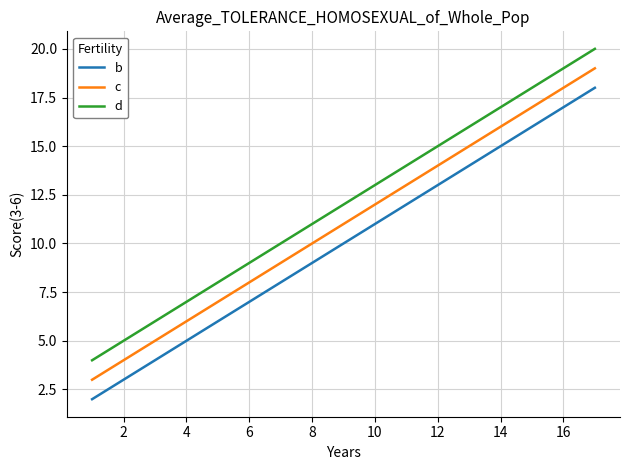

How many values in the c series are below 11?

2